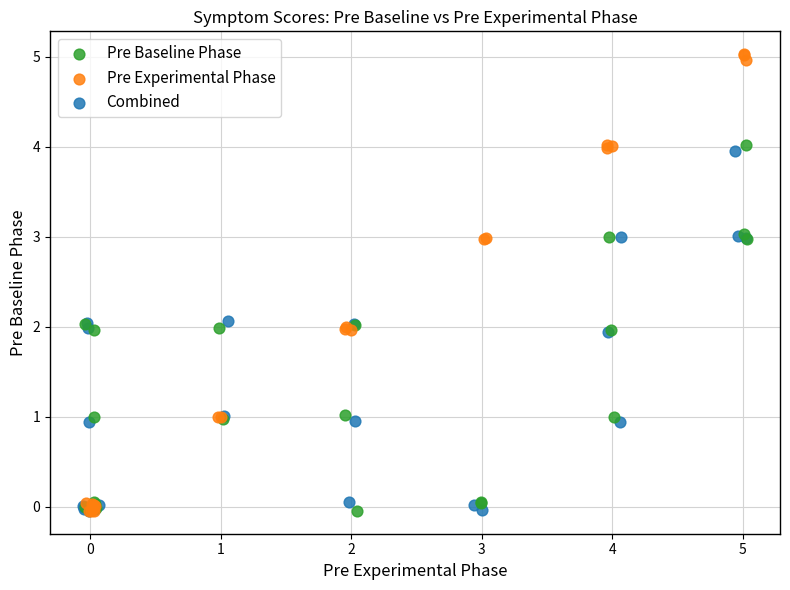

Which series has the widest spread of Y values?

Pre Experimental Phase